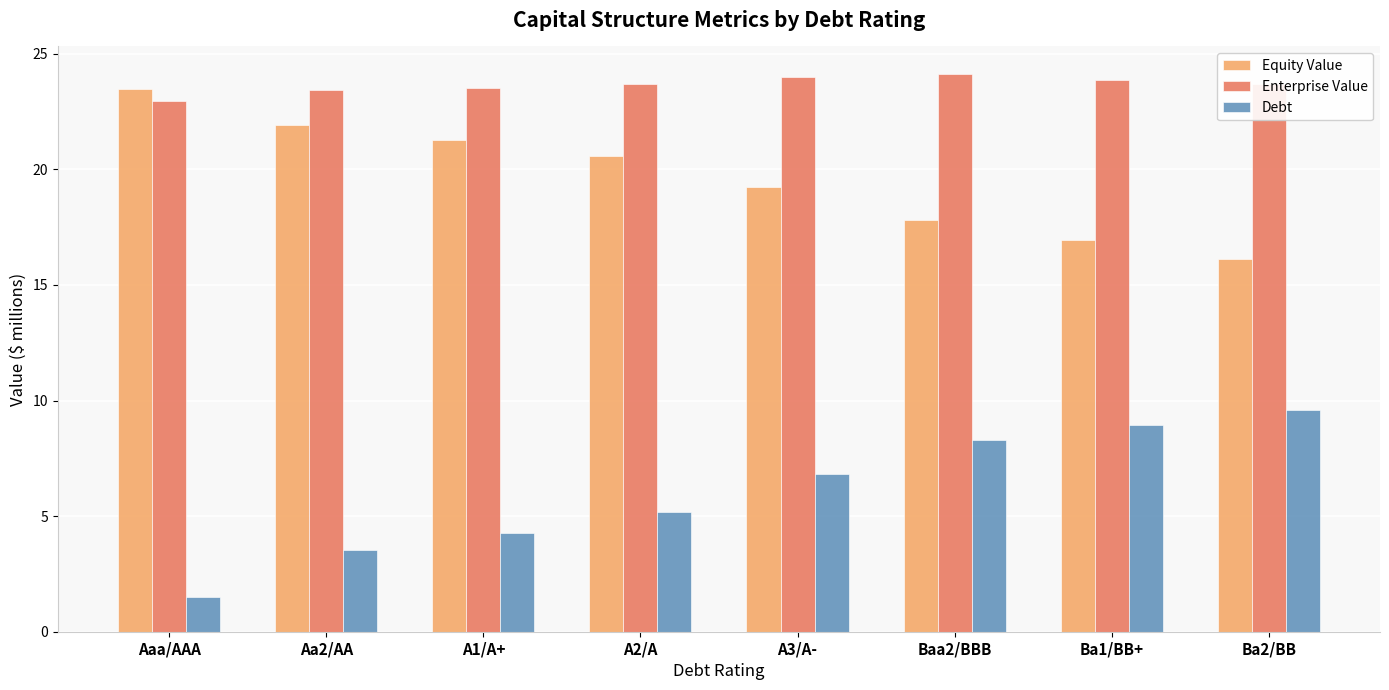

What is the value of the Debt bar at the 4th from the left?

5.2